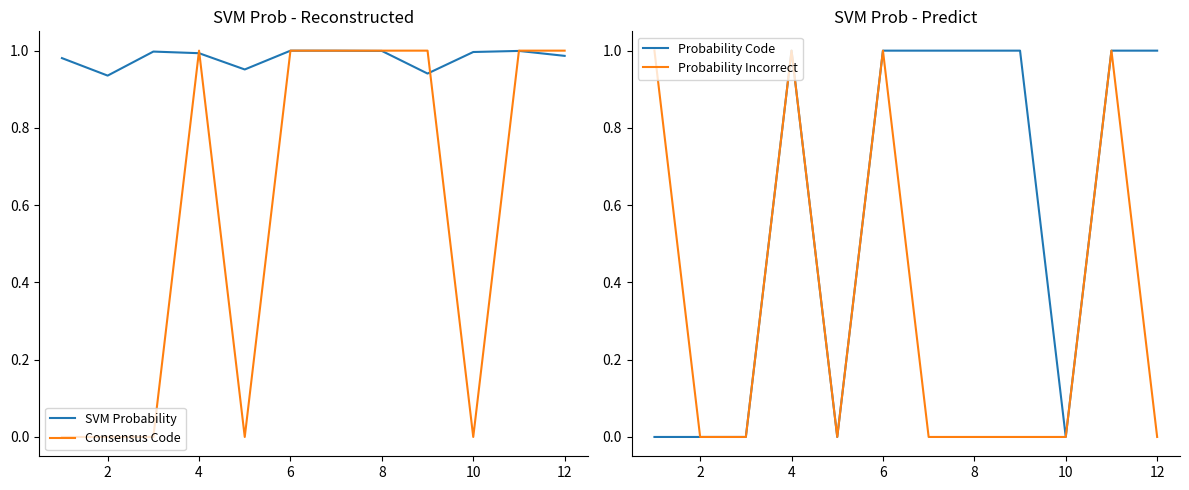

Rank the series by their maximum value, from lowest to highest.

SVM Probability, Consensus Code, Probability Code, Probability Incorrect